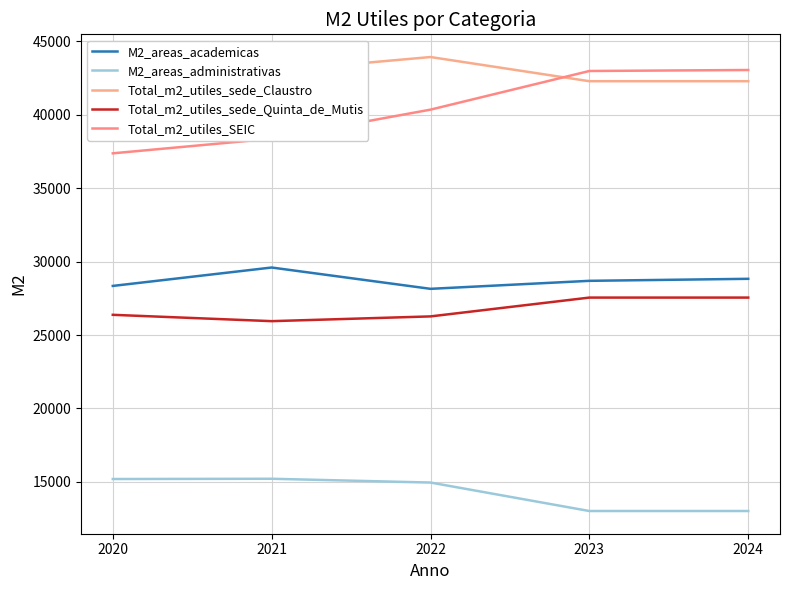

At which category is the sum across all series the highest?

2024